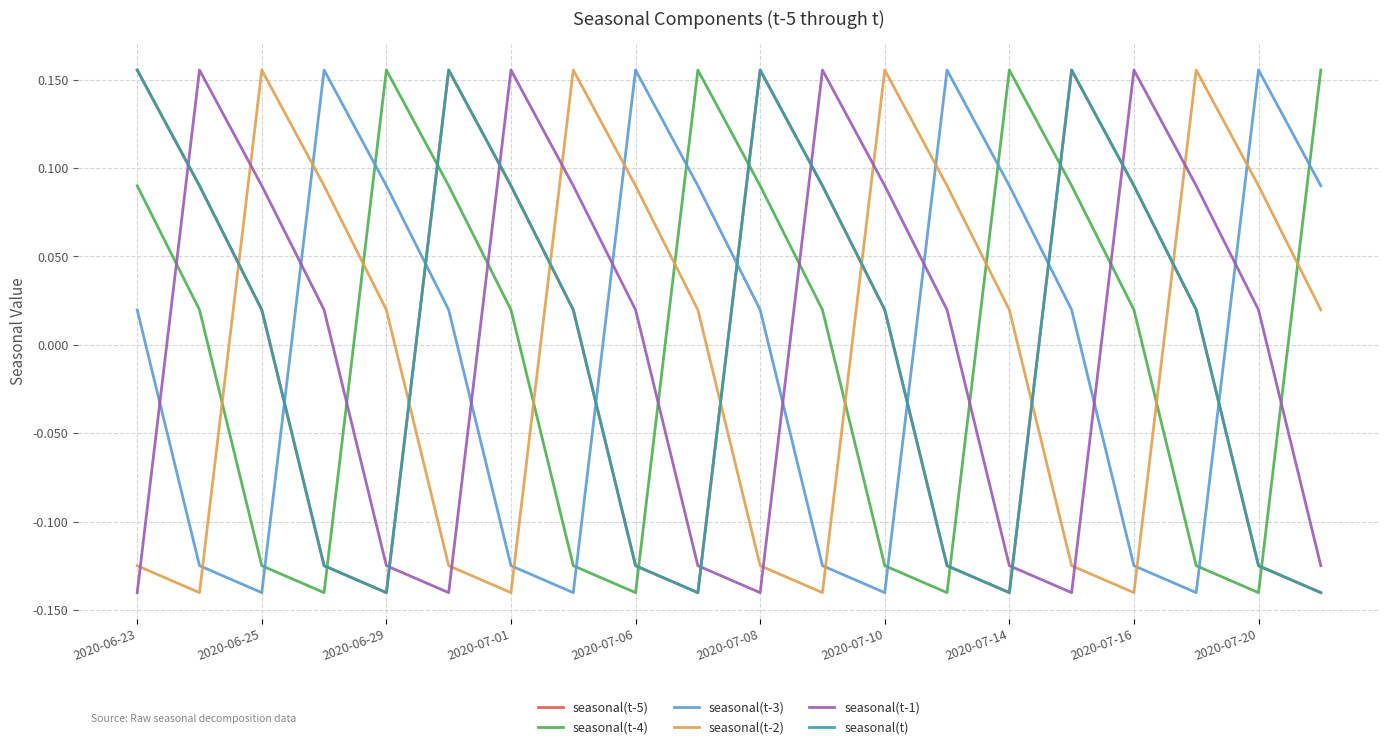

How many values in seasonal(t-1) are above zero?

12